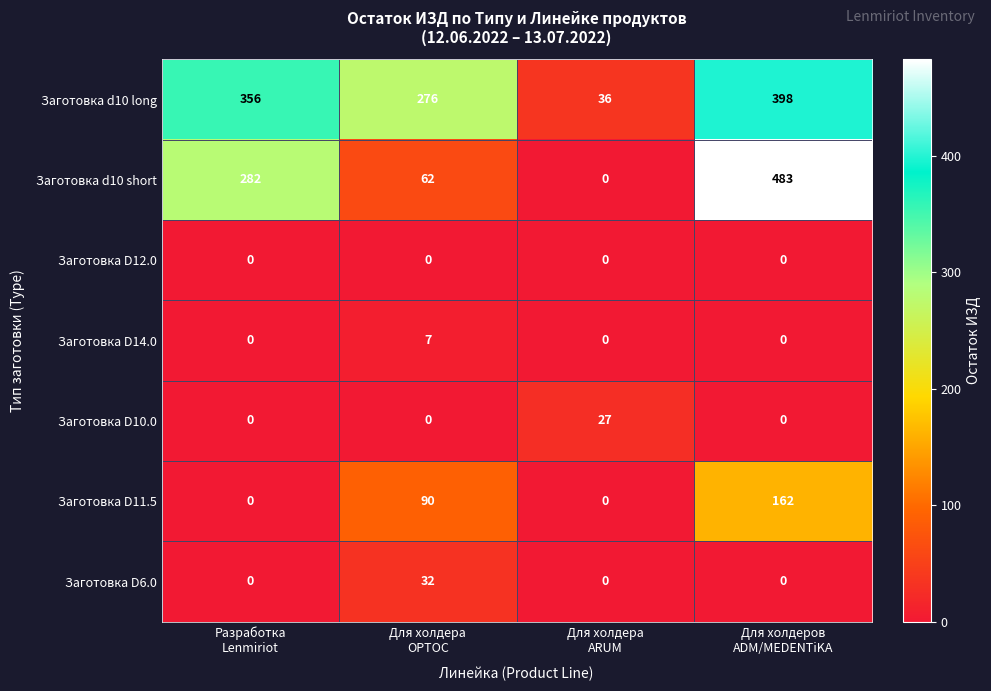

What is the maximum value for Заготовка d10 long?

398